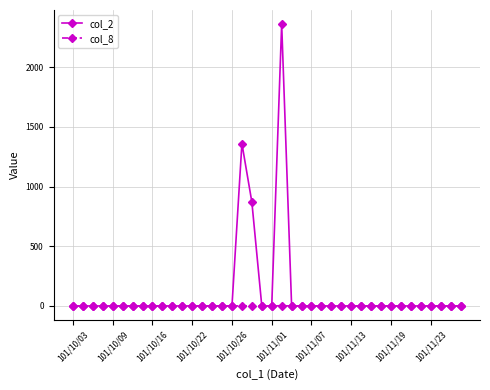

Which series has the largest total across all categories?

col_2